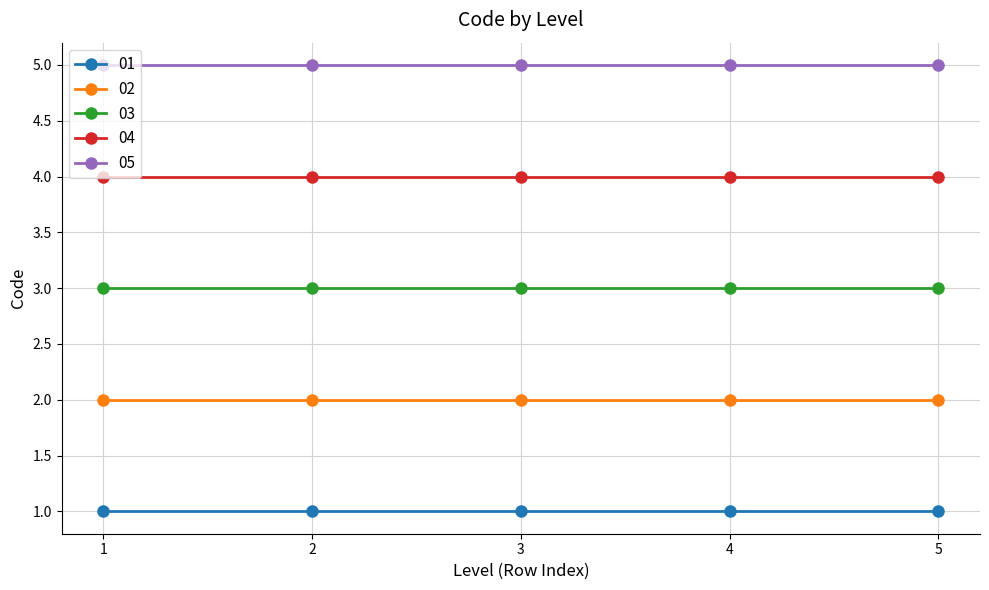

True or false: 02 has more than 2 points higher than both neighbors.

False